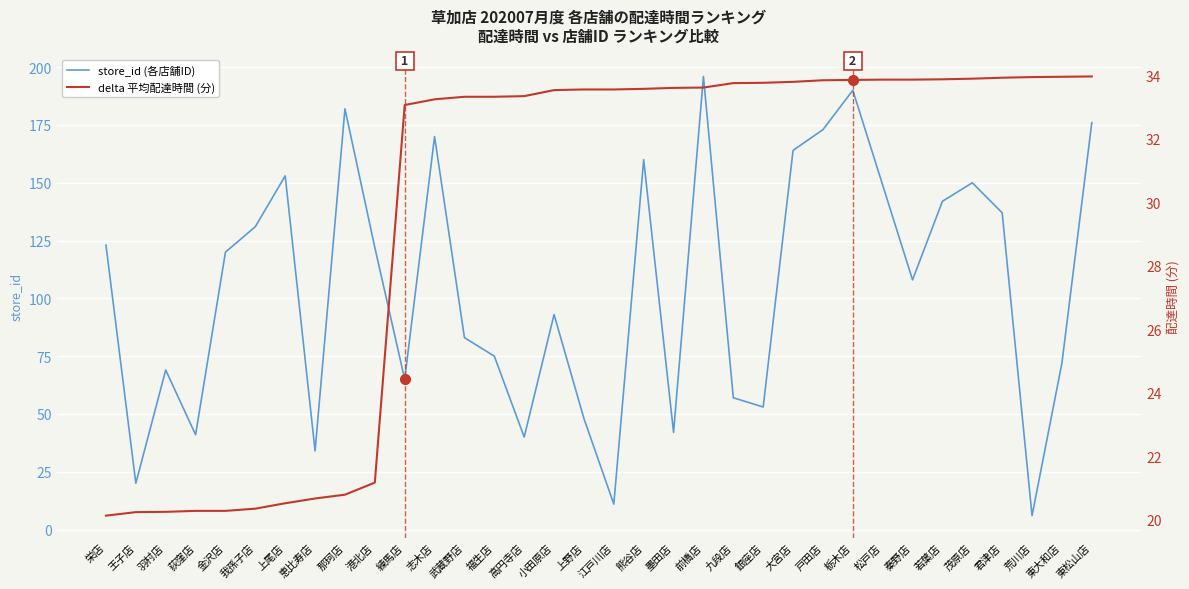

What is the average value of the delta 平均配達時間 (分) series?

29.8